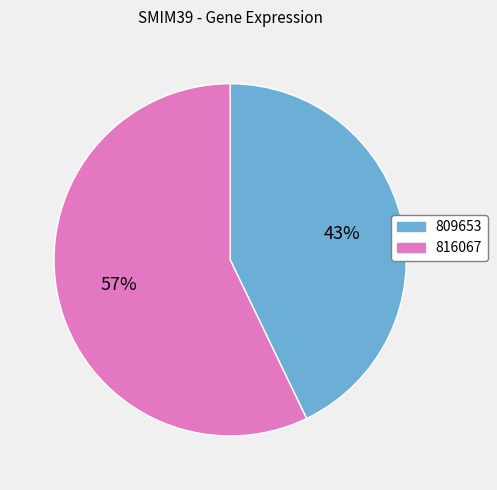

The 816067 slice represents 57% of the pie. True or false?

True